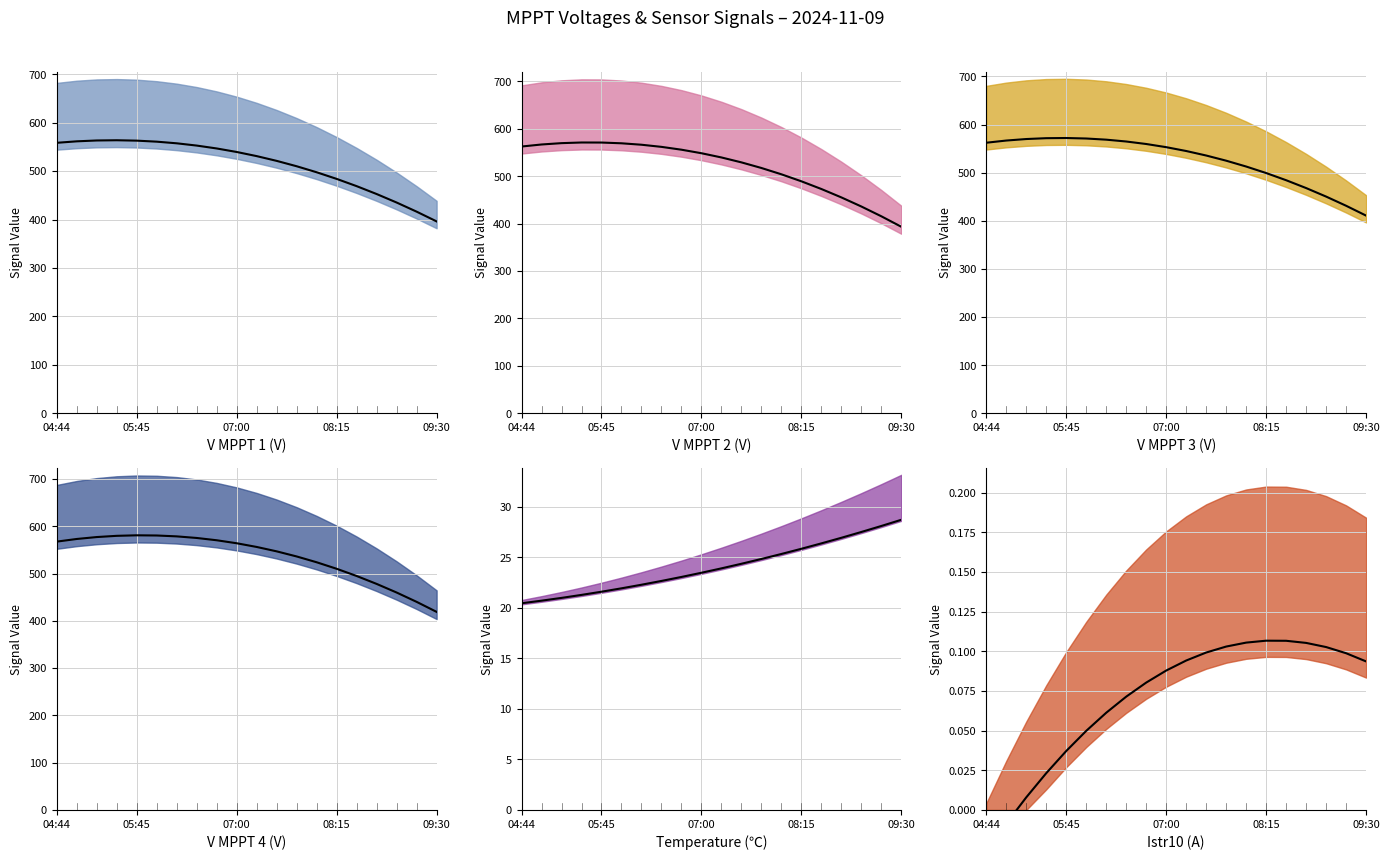

What are all the series names shown in the legend?

V MPPT 1(V), V MPPT 2(V), V MPPT 3(V), V MPPT 4(V), Temperature(℃), Istr10(A)